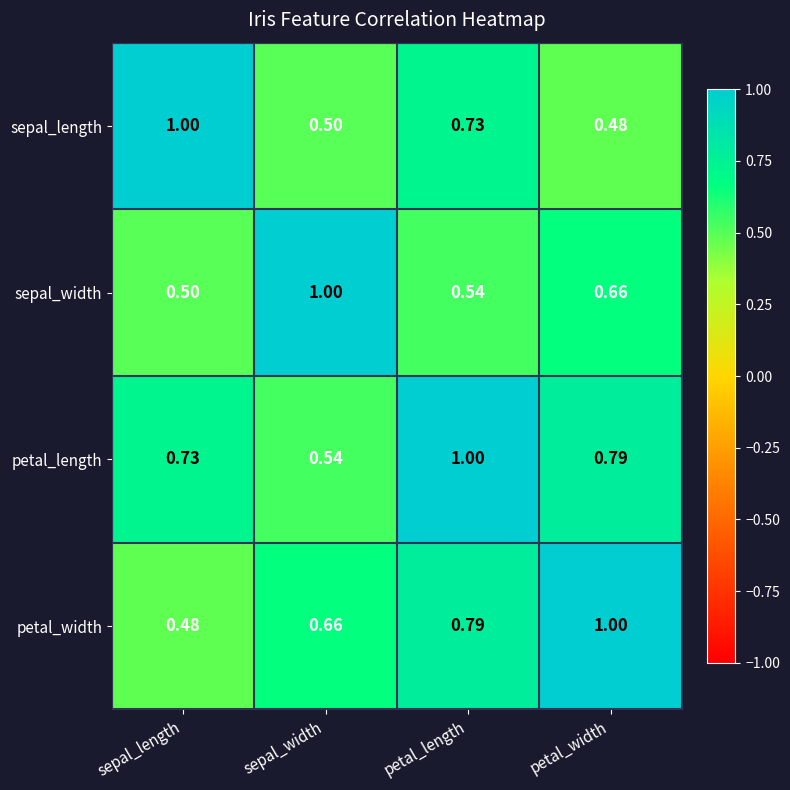

Rank the categories by petal_width value from highest to lowest.

petal_width, petal_length, sepal_width, sepal_length